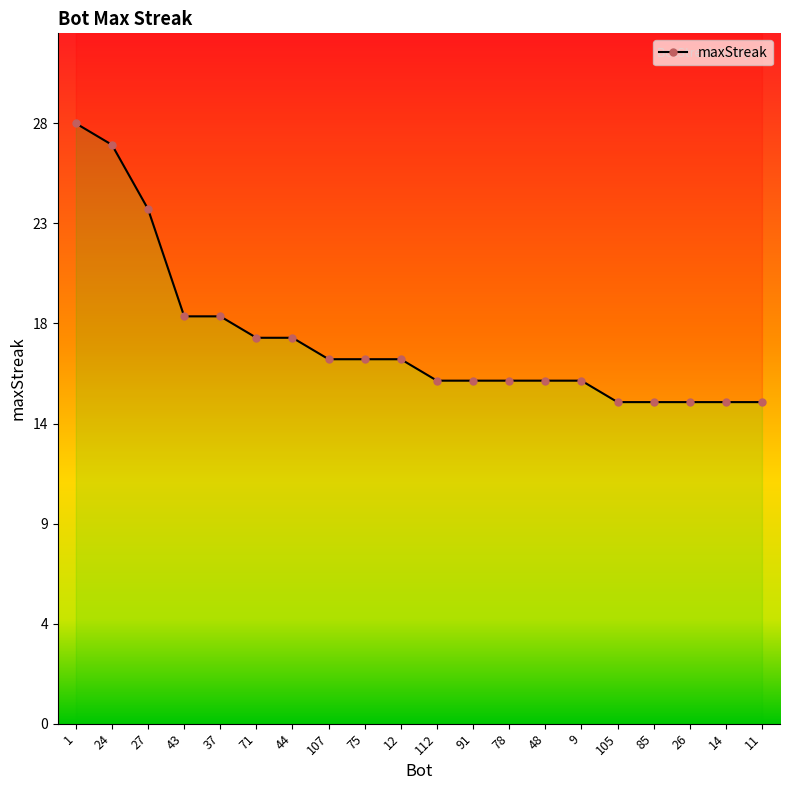

Count the number of categories in the chart.

20